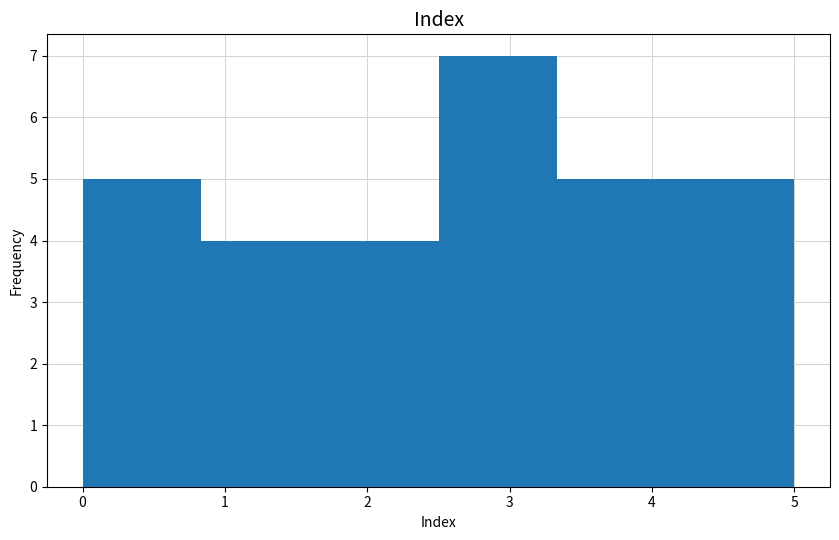

Reading left to right, transcribe this chart: for each bar, give the range it covers on the x-axis and its height. Neither the bar edges nor the heights are printed on the chart, so give them approximately, as read against the axes.

0.0 to 0.8: 5
0.8 to 1.7: 4
1.7 to 2.5: 4
2.5 to 3.3: 7
3.3 to 4.2: 5
4.2 to 5.0: 5